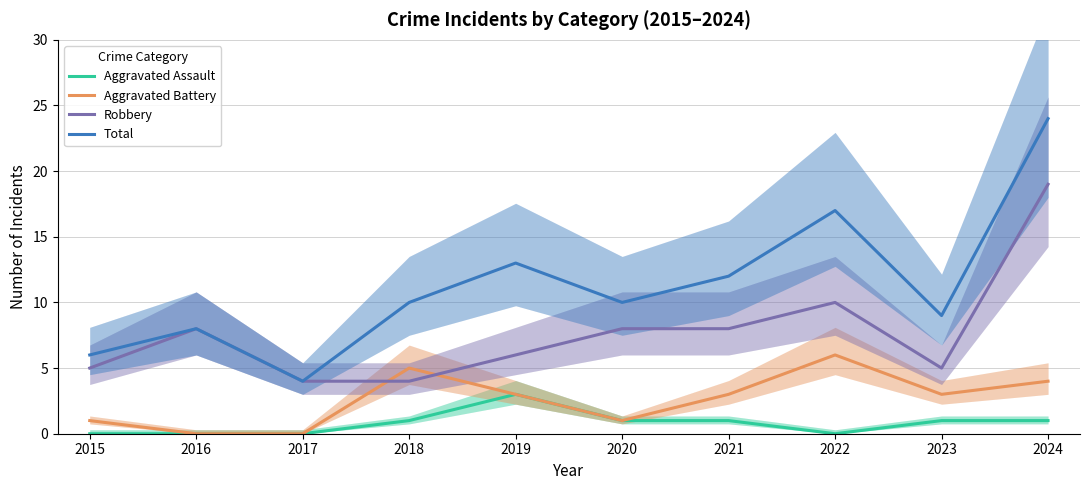

Reading left to right, transcribe all the data shown in this chart.

Aggravated Assault: 0	0	0	1	3	1	1	0	1	1
Aggravated Battery: 1	0	0	5	3	1	3	6	3	4
Robbery: 5	8	4	4	6	8	8	10	5	19
Total: 6	8	4	10	13	10	12	17	9	24